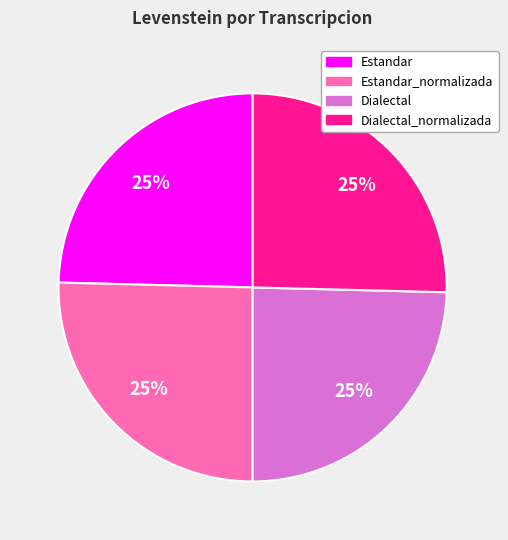

To the nearest percent, what is the combined percentage of Estandar and Estandar_normalizada?

50%